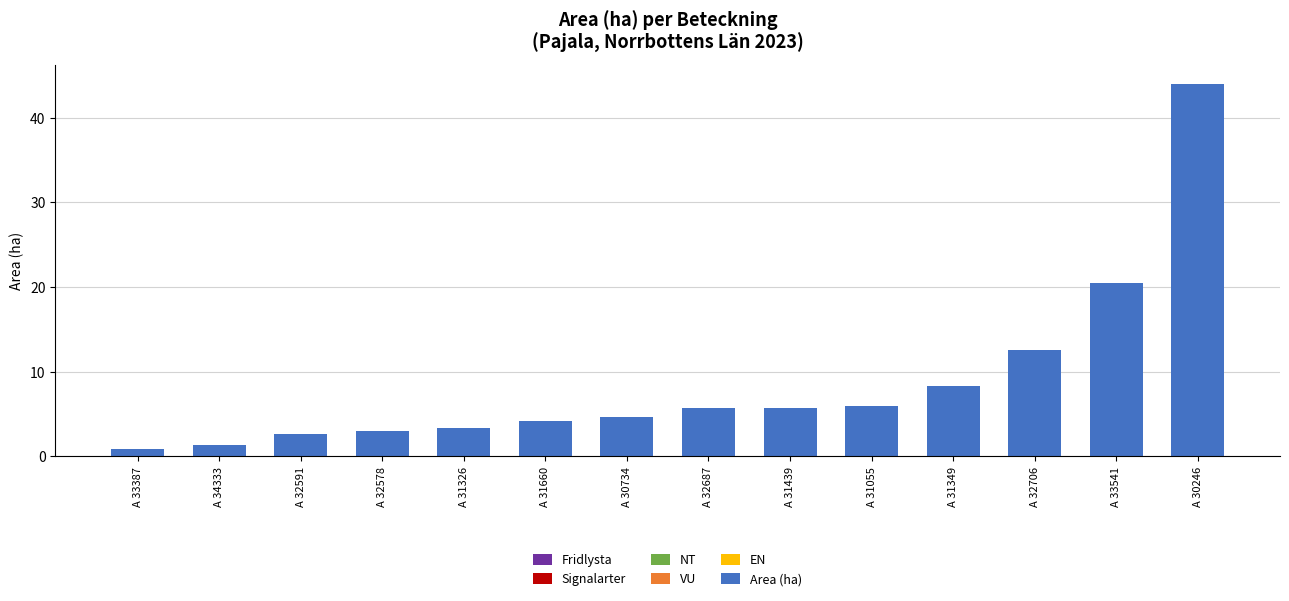

Reading left to right, transcribe all the data shown in this chart.

0.9	1.4	2.6	3.0	3.4	4.2	4.7	5.7	5.7	6.0	8.3	12.6	20.5	44.0